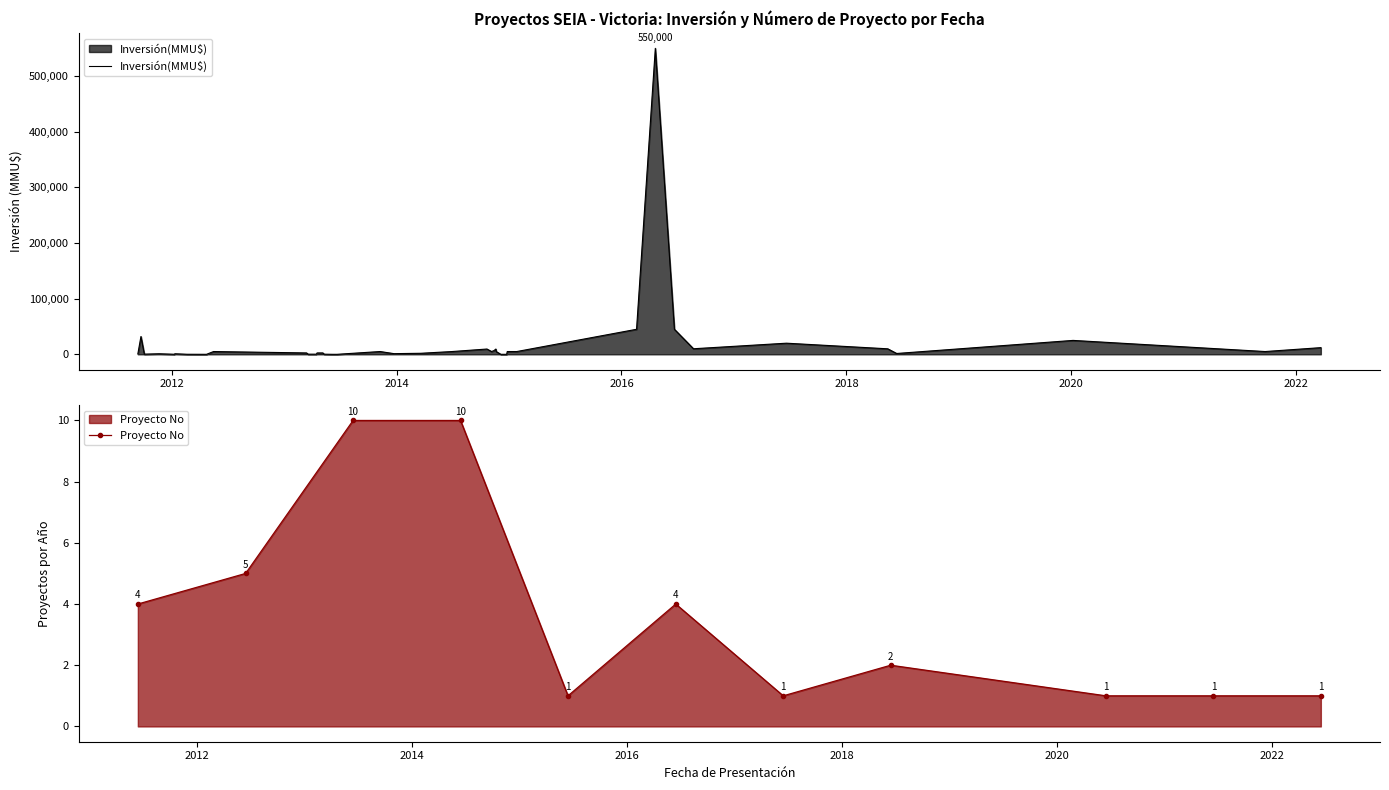

How many data points does each series have?

40